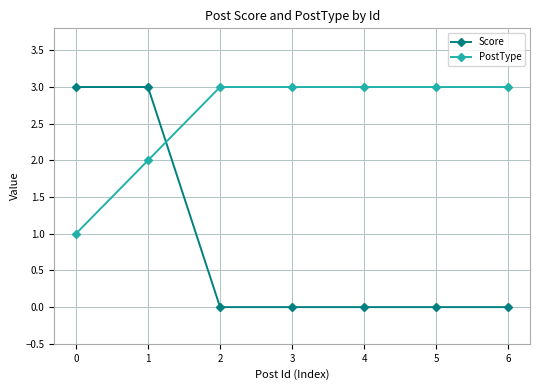

Which series has the widest spread of values?

Score